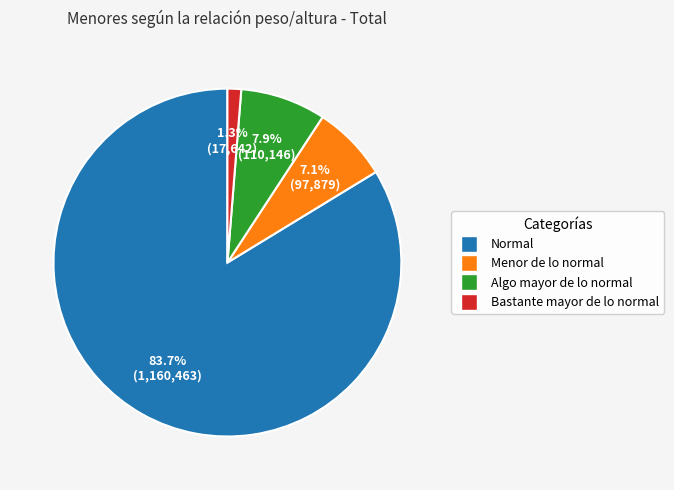

To the nearest percent, what is the difference between the Algo mayor de lo normal and Normal slice percentages?

76%